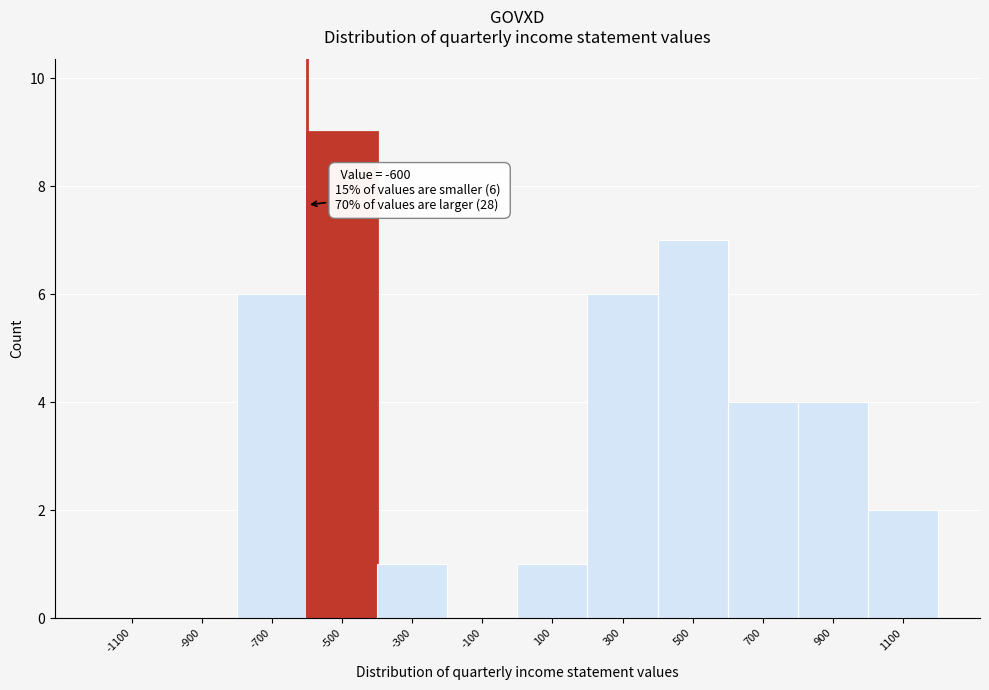

Over which range of the x-axis is the bar tallest?

-600 to -400